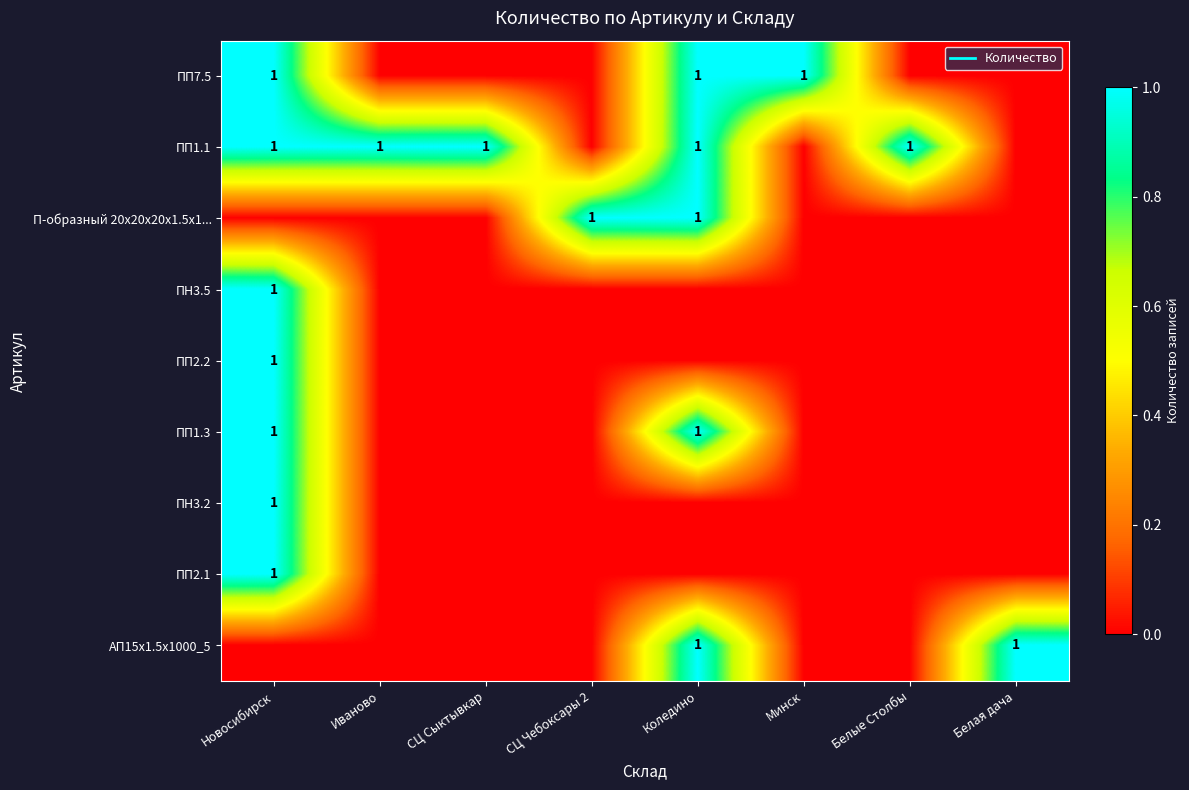

At Иваново, list the series in order from largest to smallest.

ПП1.1, ПП7.5, П-образный 20x20x20x1.5x1..., ПН3.5, ПП2.2, ПП1.3, ПН3.2, ПП2.1, АП15x1.5x1000_5